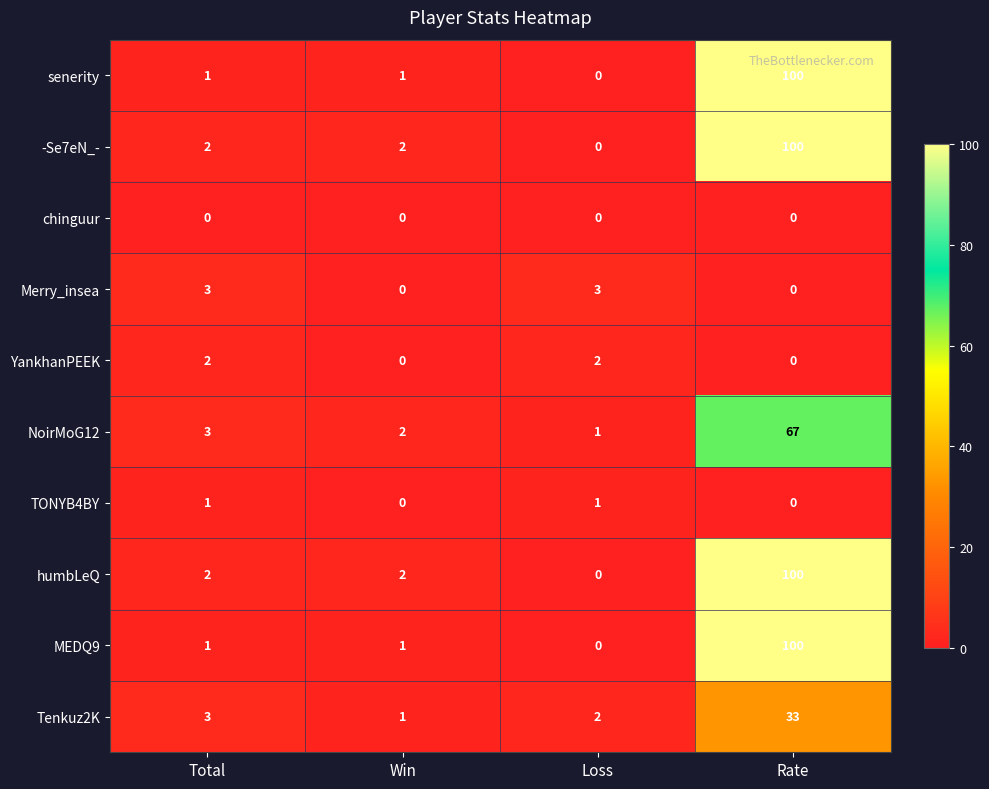

What is the average value of the senerity series?

26